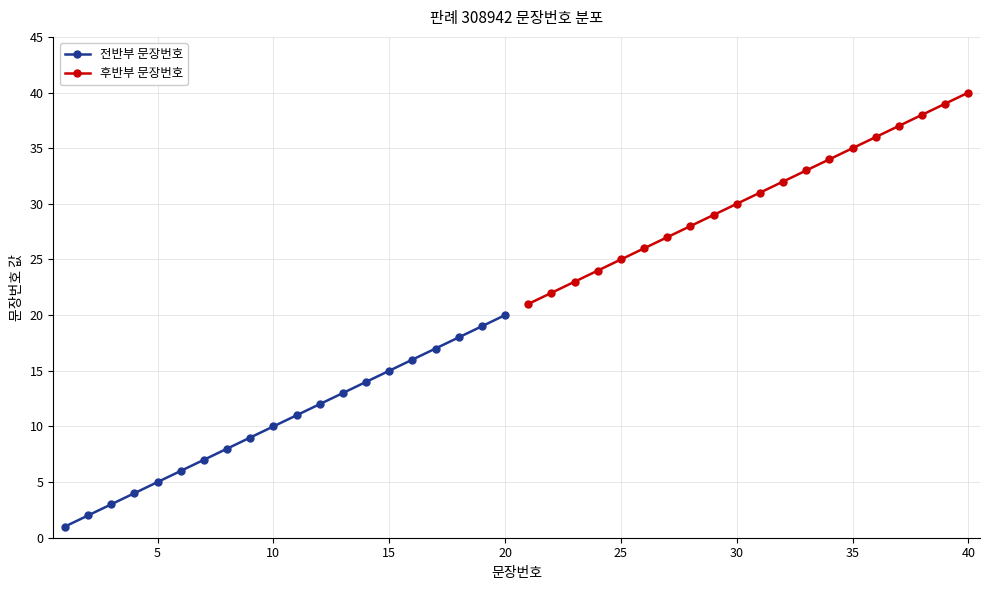

How many lines are shown in the chart?

2